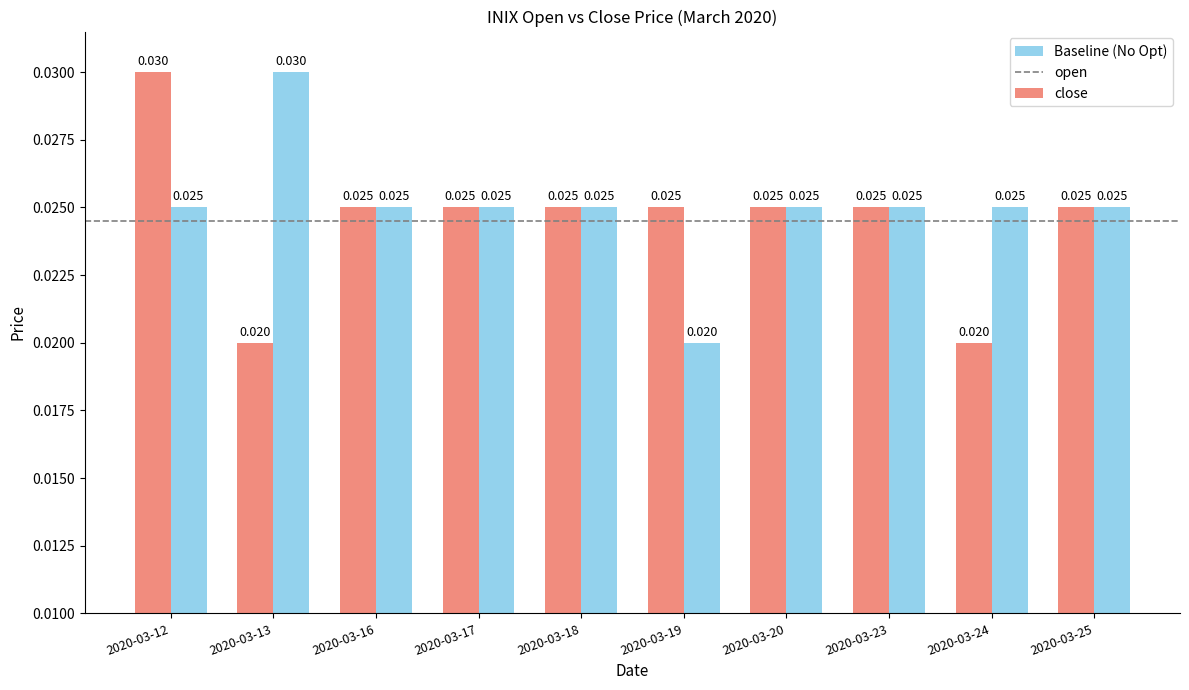

List the series in order of their overall mean, lowest first.

open, close